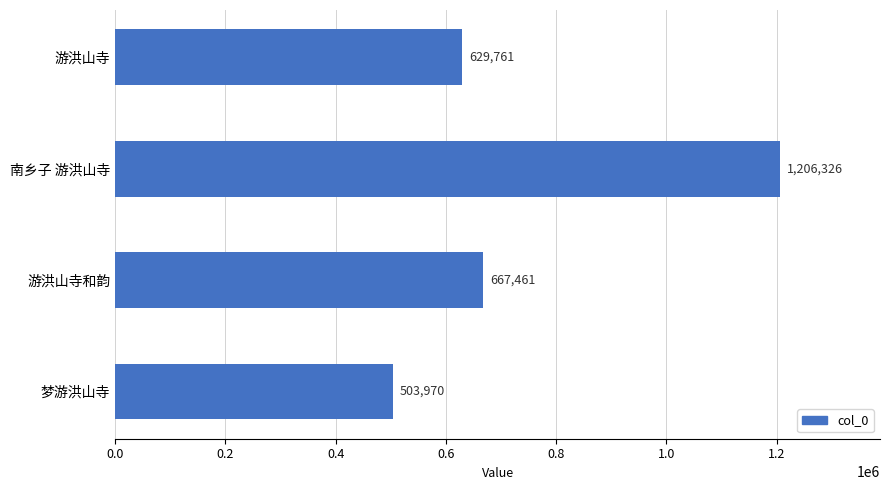

Read the value at 南乡子 游洪山寺.

1206326